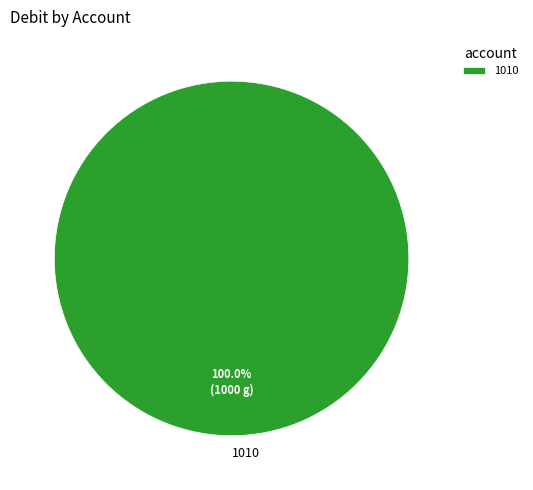

Rank the categories by value from lowest to highest.

1010